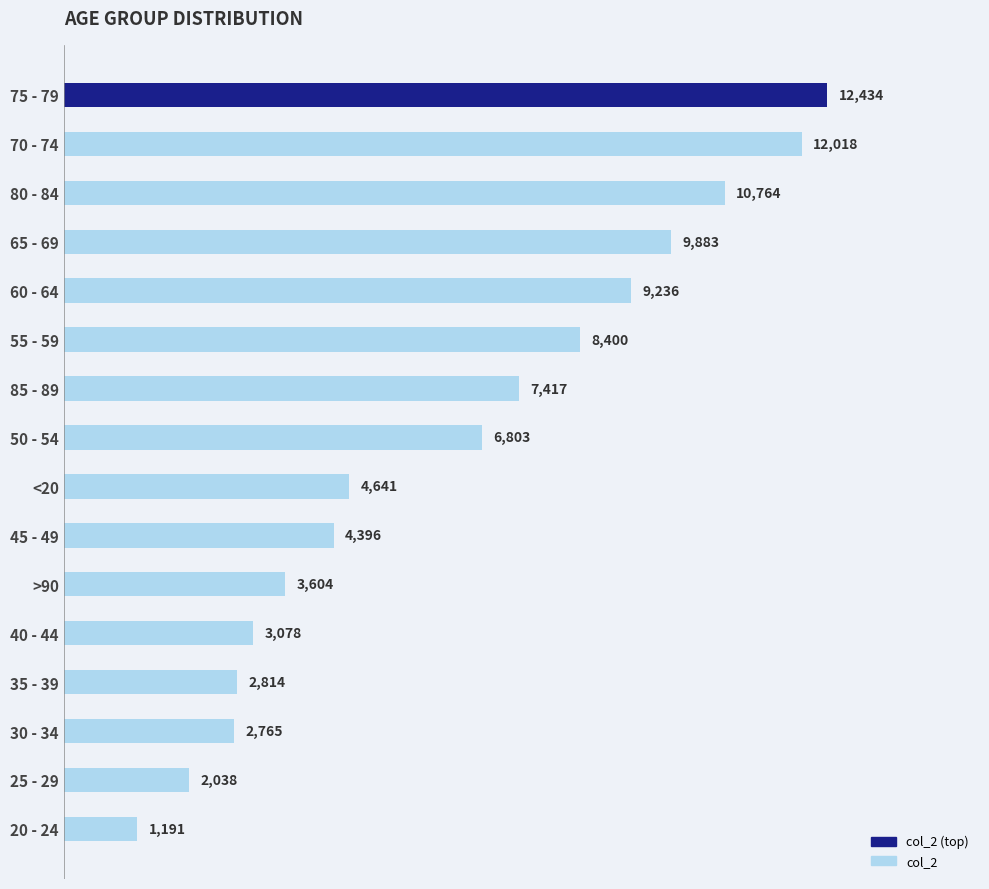

What is the label of the 7th bar from the bottom?

45 - 49